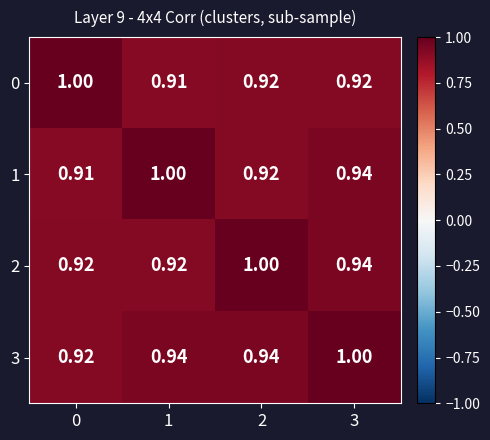

Is the value of 0 at 2 greater than the value of 2 at 3?

No